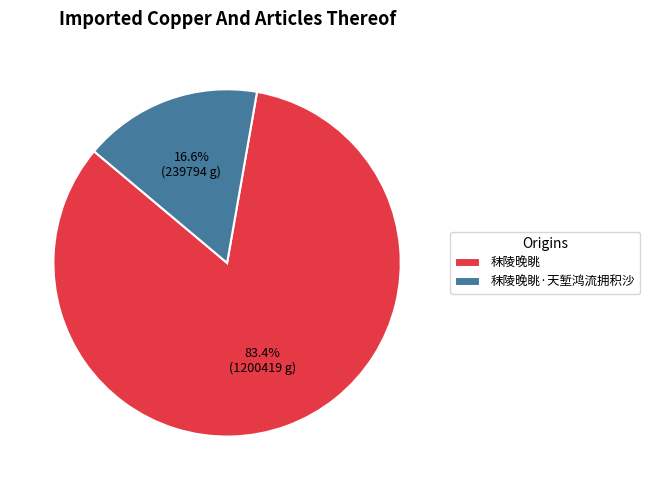

Which has a higher value, 秣陵晚眺 or 秣陵晚眺·天堑鸿流拥积沙?

秣陵晚眺